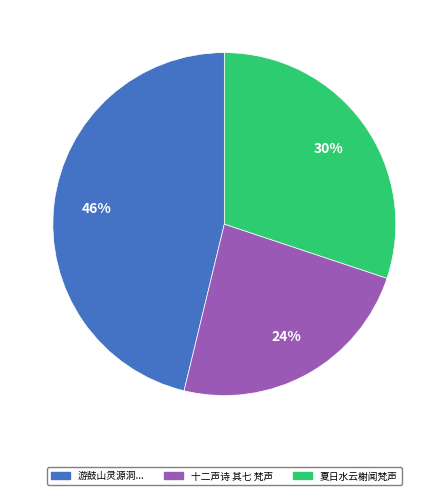

Do 十二声诗 其七 梵声 and 夏日水云榭闻梵声 together represent more than half of the pie?

Yes